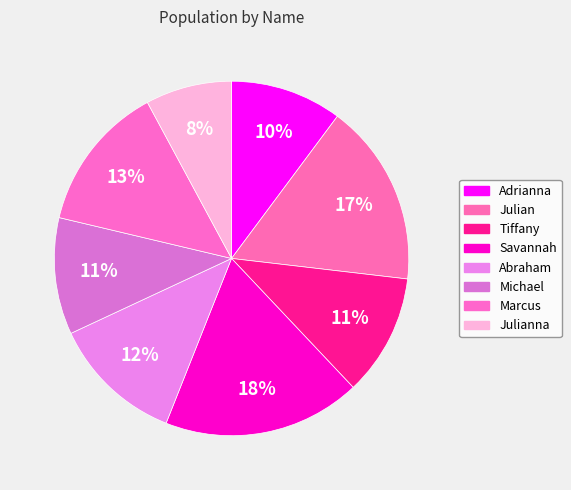

How many slices are in this pie chart?

8